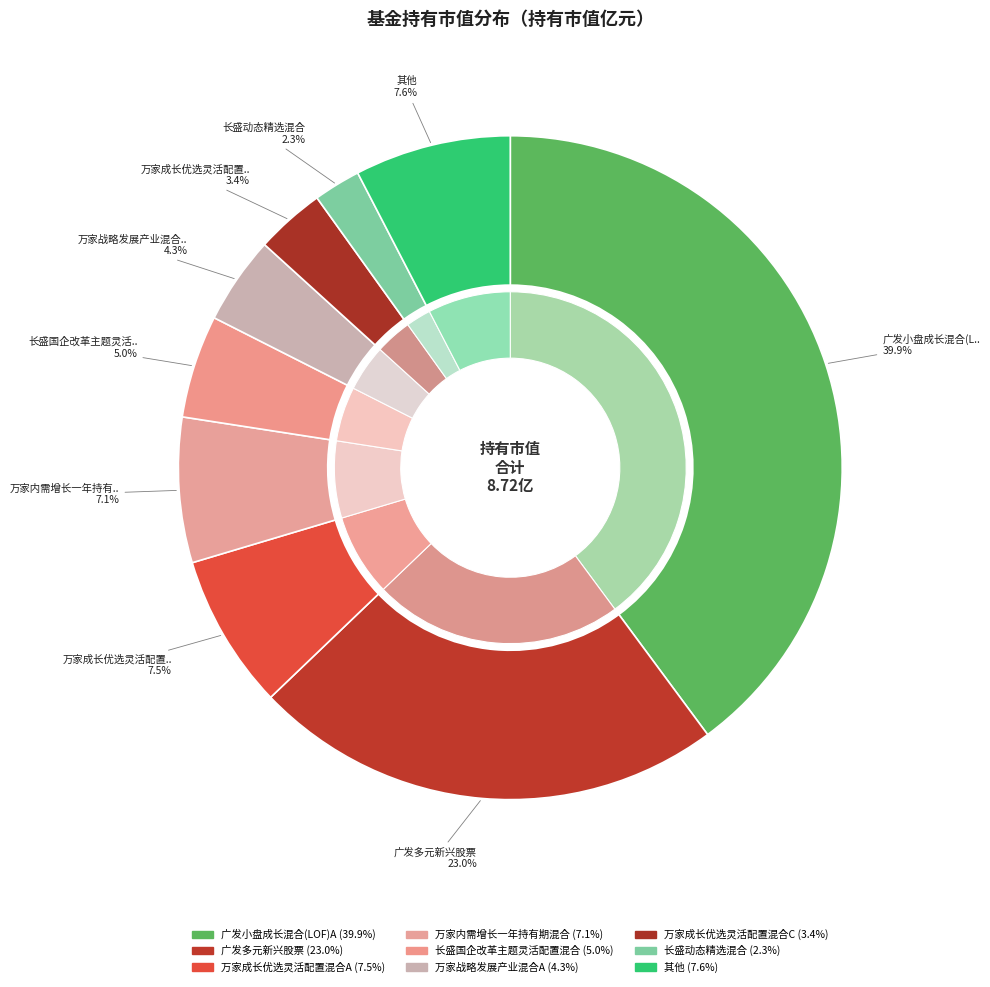

What percentage is the 万家成长优选灵活配置混合C slice, to the nearest percent?

3%